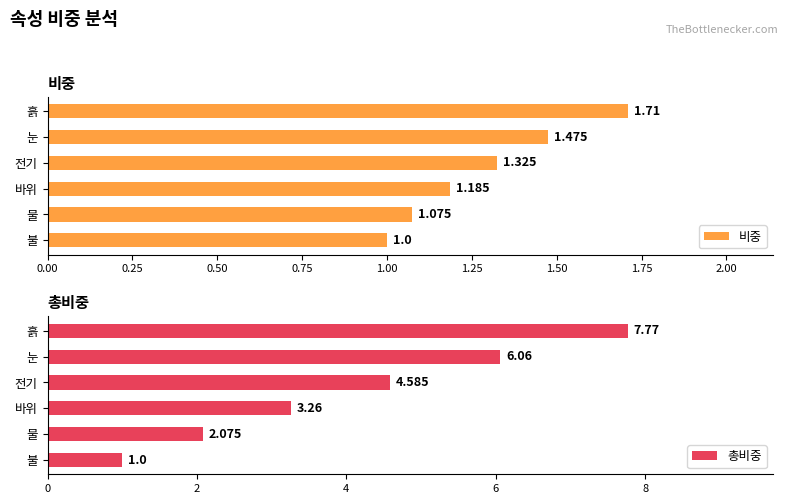

Rank the series by their maximum value, from lowest to highest.

비중, 총비중